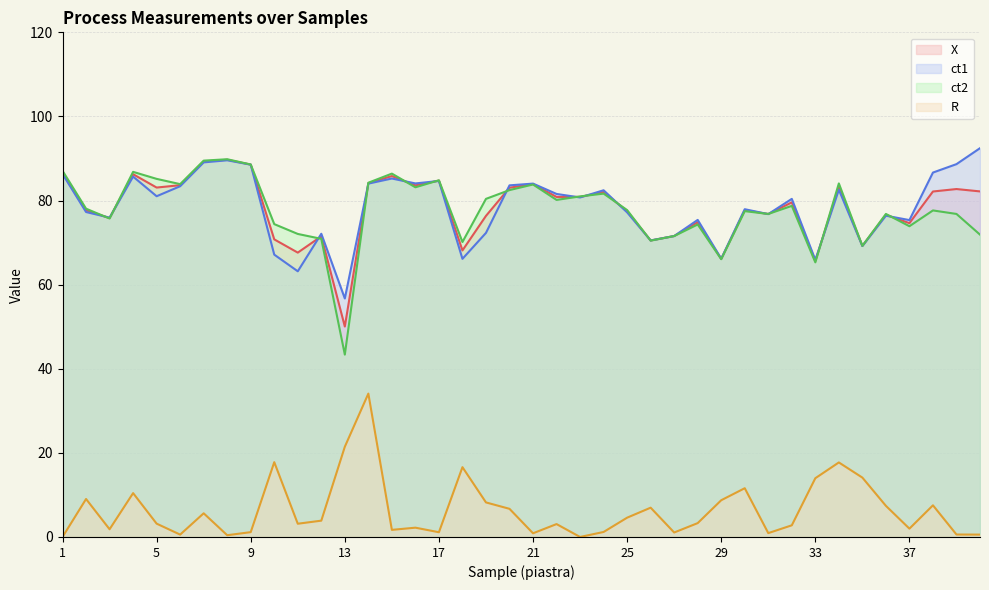

Rank the series by their maximum value, from highest to lowest.

ct1, ct2, X, R